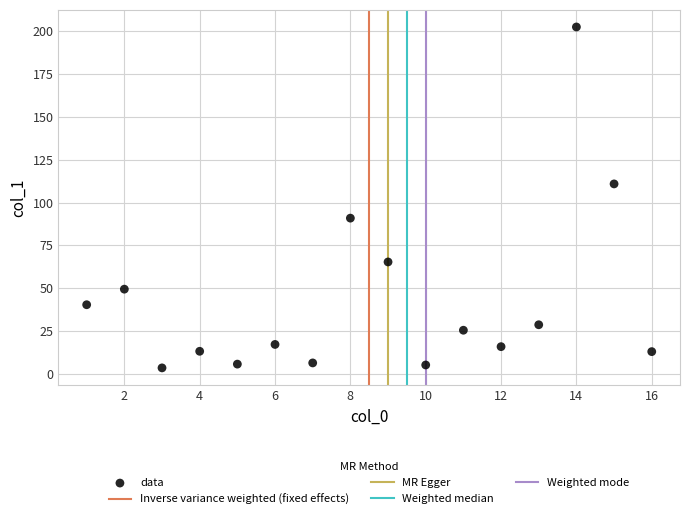

What Y value in the scatter plot is closest to 103?

110.9